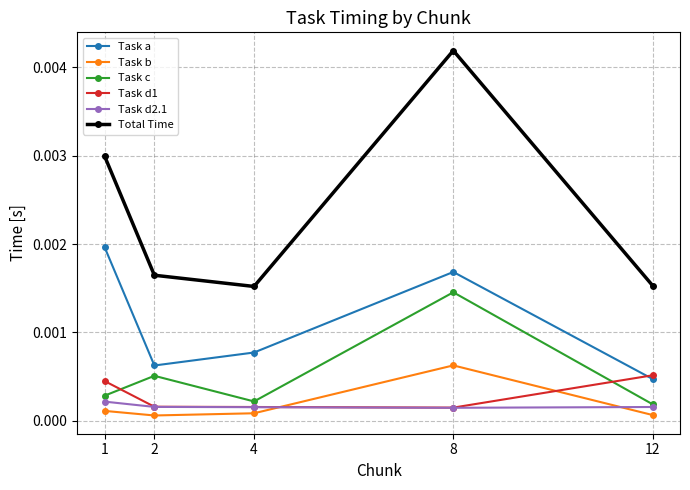

Which series has the widest spread of values?

Total Time